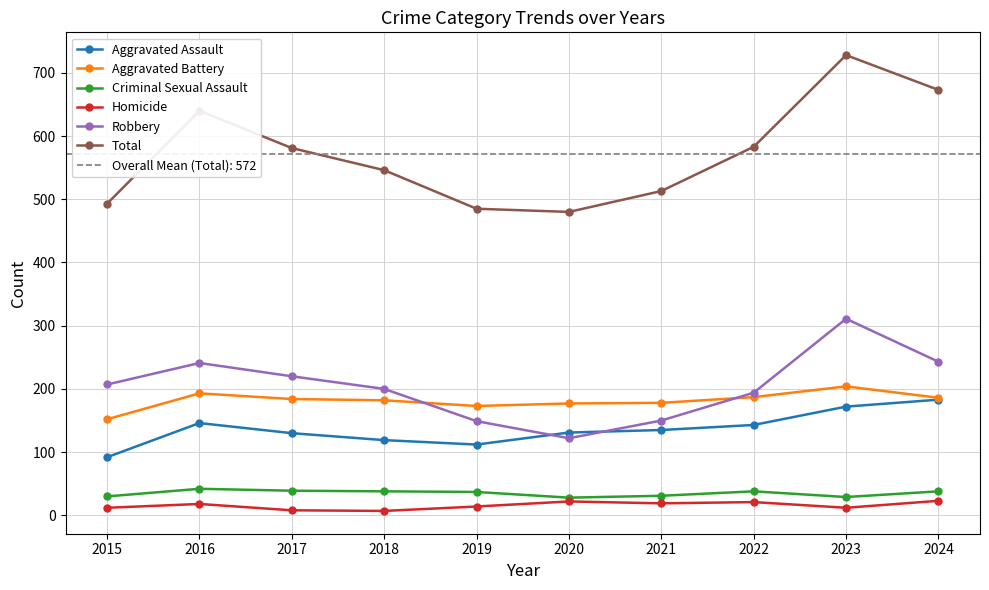

At which label does Criminal Sexual Assault reach its minimum?

2020